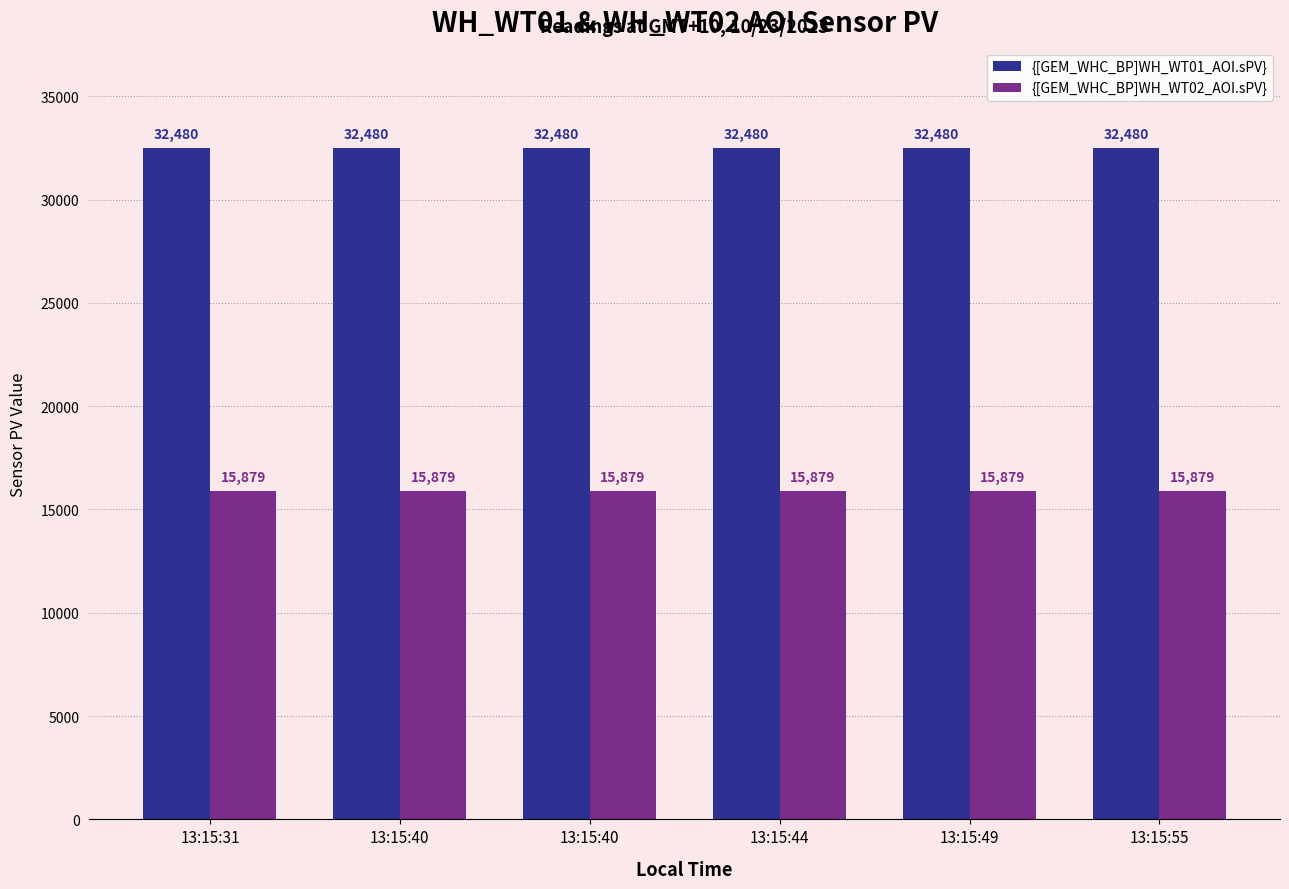

How many series are shown in this chart?

2